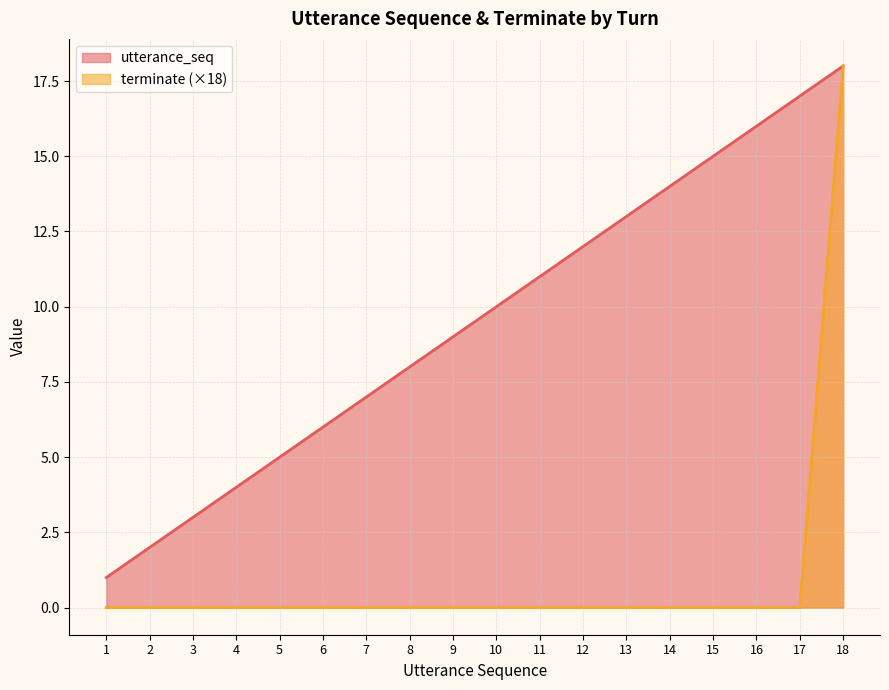

What is the sum of all utterance_seq values?

171